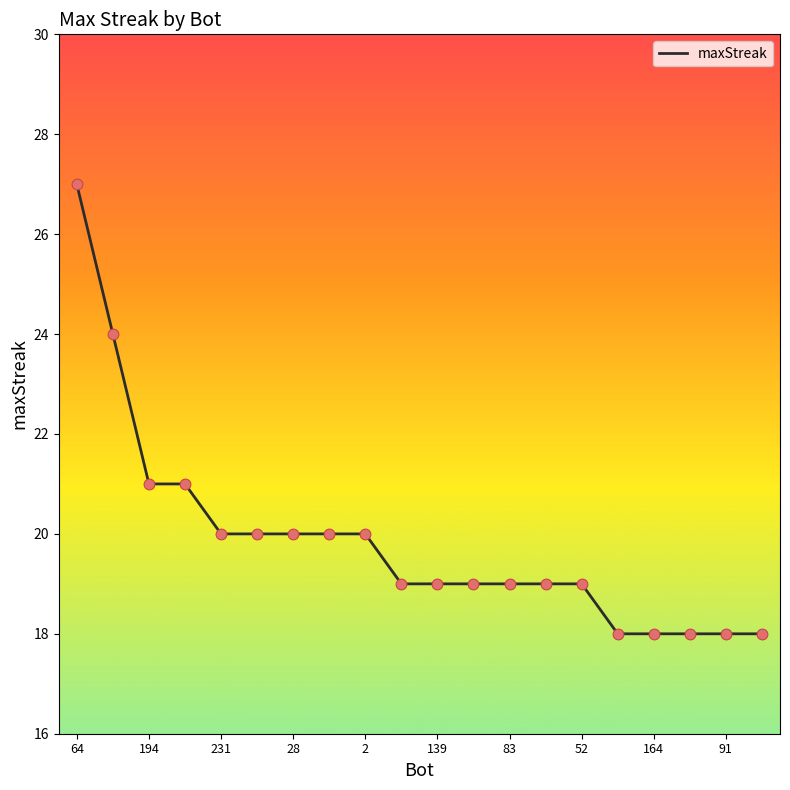

What is the difference between the maximum and minimum values?

9